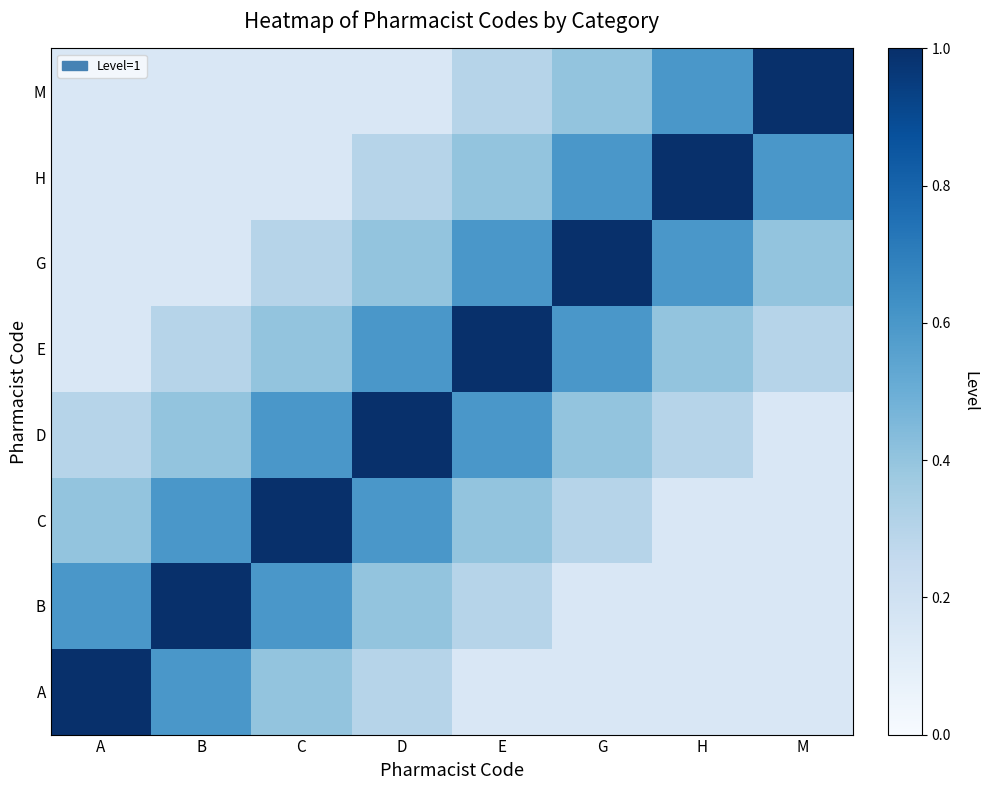

Reading left to right, extract all data points from this chart.

A: A=1.0	B=0.6	C=0.4	D=0.3	E=0.1	G=0.1	H=0.1	M=0.1
B: A=0.6	B=1.0	C=0.6	D=0.4	E=0.3	G=0.1	H=0.1	M=0.1
C: A=0.4	B=0.6	C=1.0	D=0.6	E=0.4	G=0.3	H=0.1	M=0.1
D: A=0.3	B=0.4	C=0.6	D=1.0	E=0.6	G=0.4	H=0.3	M=0.1
E: A=0.1	B=0.3	C=0.4	D=0.6	E=1.0	G=0.6	H=0.4	M=0.3
G: A=0.1	B=0.1	C=0.3	D=0.4	E=0.6	G=1.0	H=0.6	M=0.4
H: A=0.1	B=0.1	C=0.1	D=0.3	E=0.4	G=0.6	H=1.0	M=0.6
M: A=0.1	B=0.1	C=0.1	D=0.1	E=0.3	G=0.4	H=0.6	M=1.0